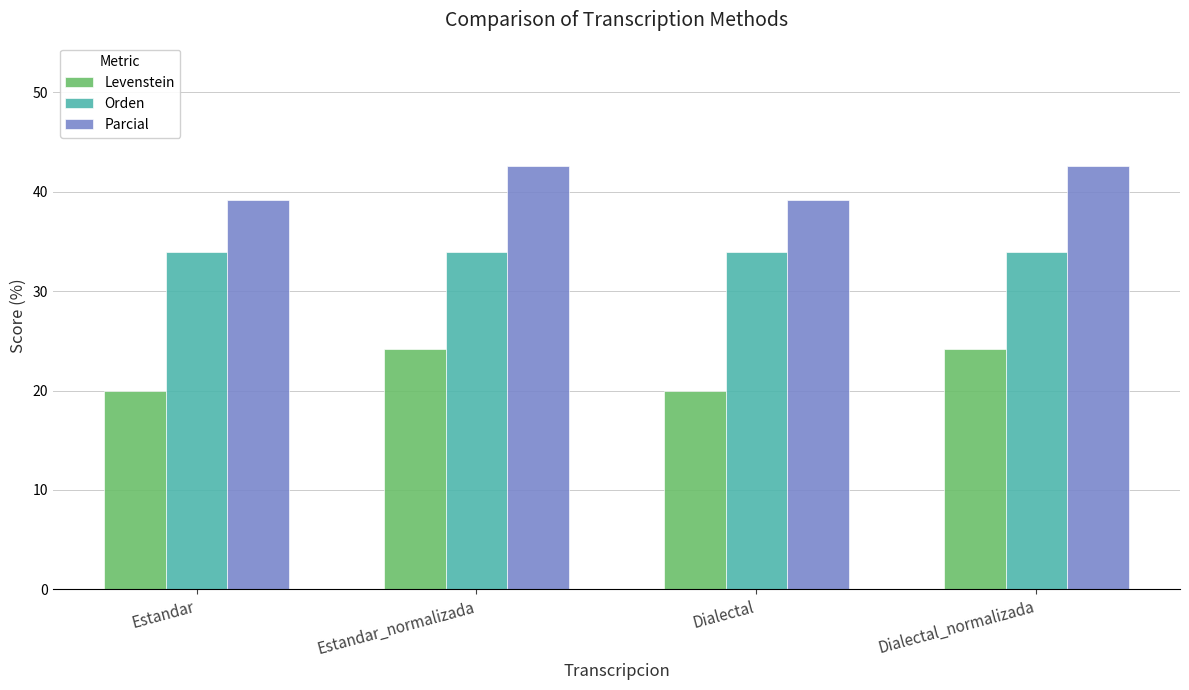

What is the maximum value shown in the chart?

42.6